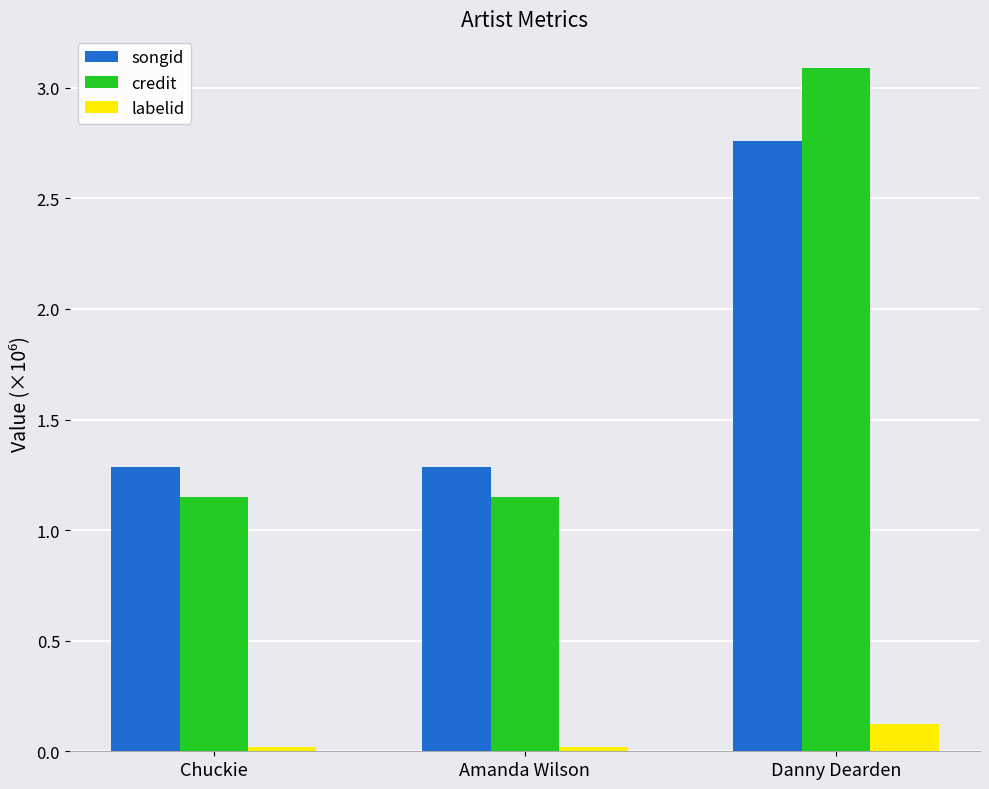

What is the label of the 2nd bar from the right?

Amanda Wilson